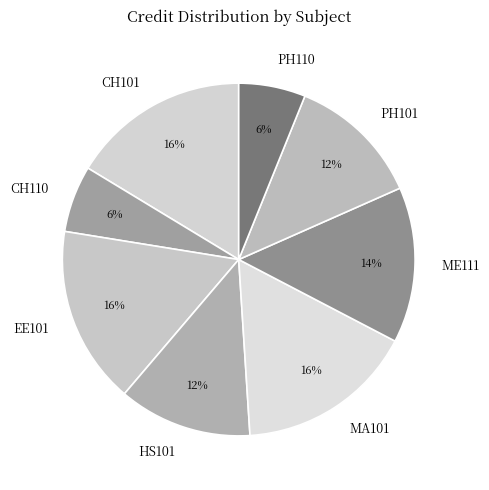

What is the ratio of the value at CH101 to the value at PH101?

1.3